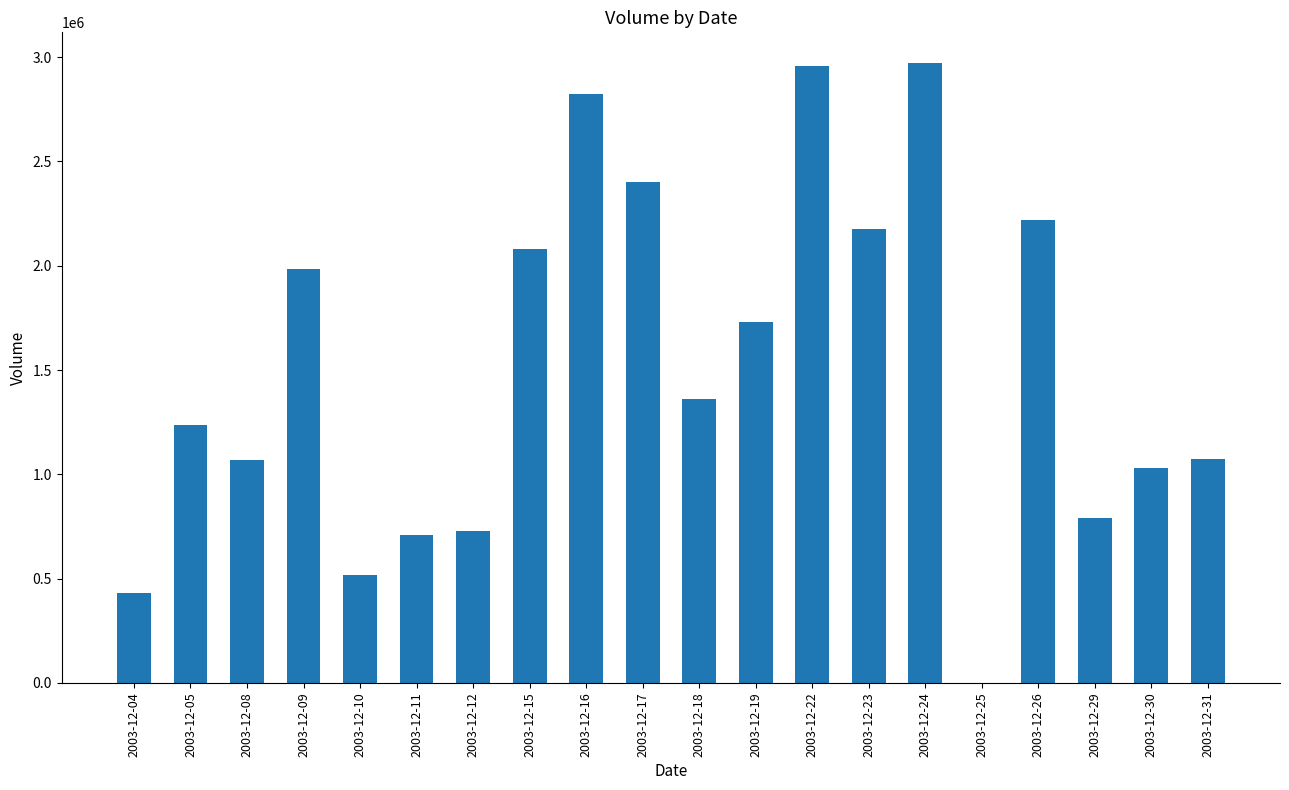

What is the greatest value displayed?

2970170